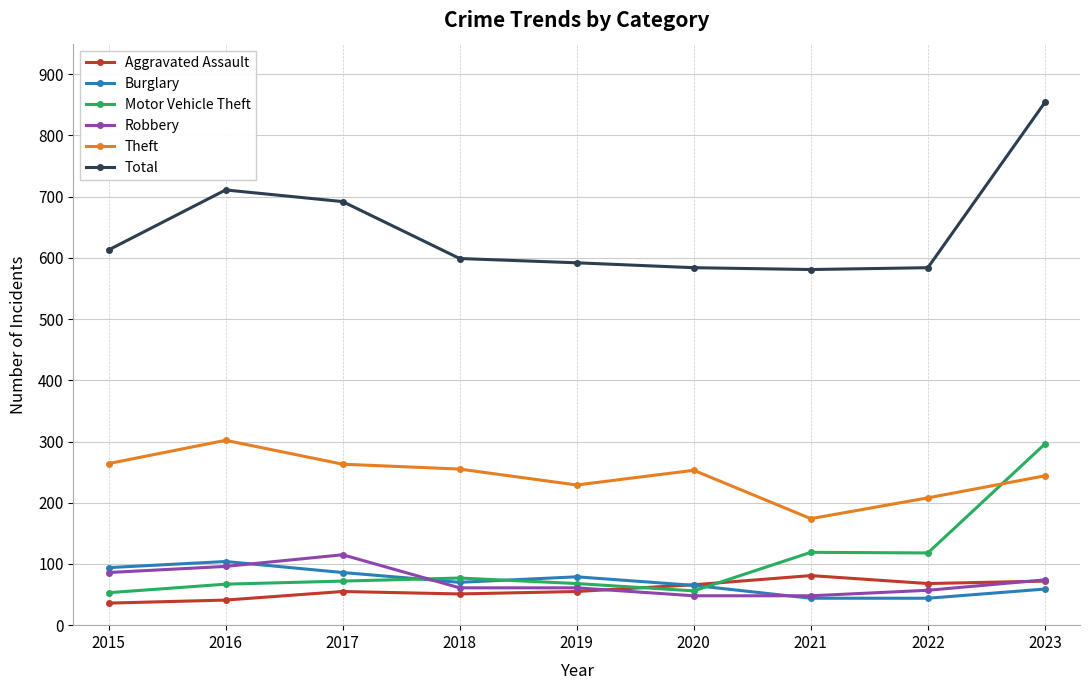

What is the value of the Theft point at the 3rd from the left?

263